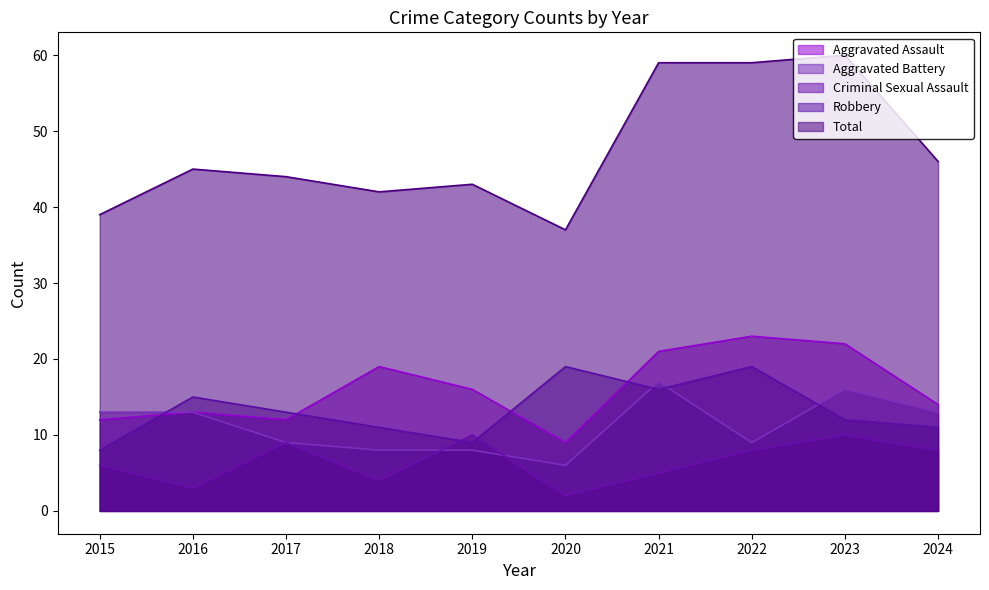

What is the minimum value shown in the chart?

2